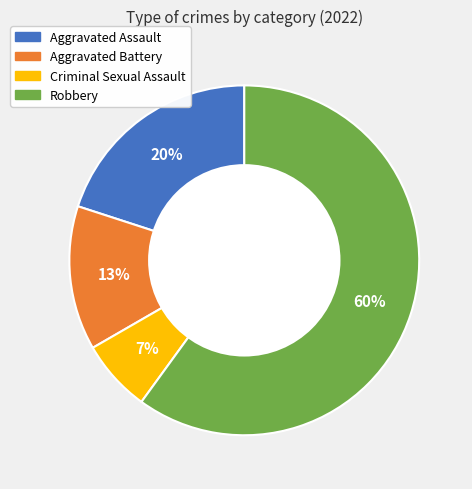

What is the largest slice in the pie chart?

Robbery